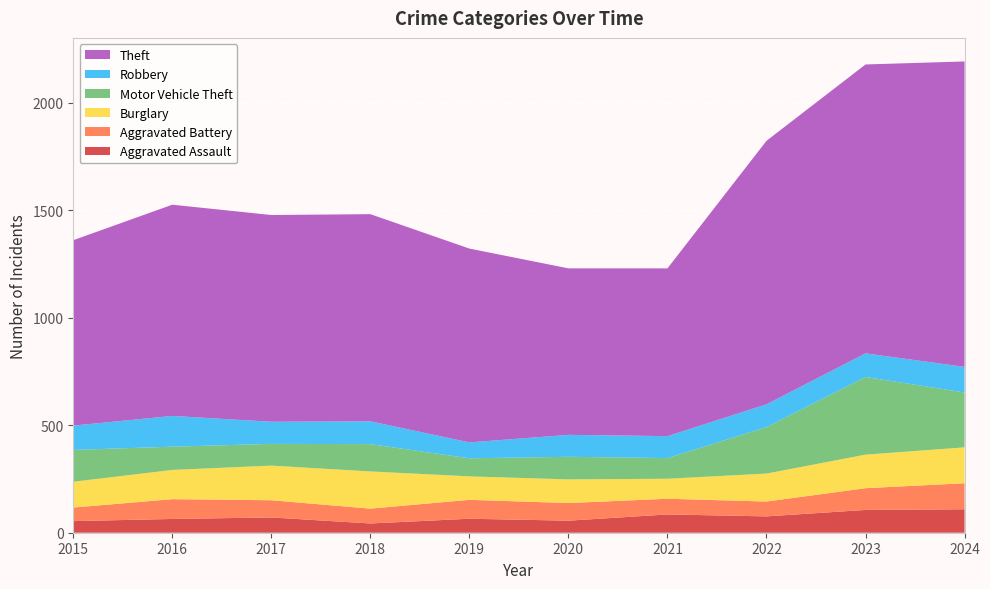

Reading left to right, list all the values displayed in this chart.

Aggravated Assault: 54	64	71	43	65	56	85	76	106	109
Aggravated Battery: 63	92	80	69	88	82	73	69	101	121
Burglary: 120	136	161	173	109	110	93	130	156	167
Motor Vehicle Theft: 148	108	101	127	84	105	96	216	361	255
Robbery: 113	143	103	106	74	102	102	106	110	119
Theft: 862	982	961	963	901	774	780	1225	1343	1420